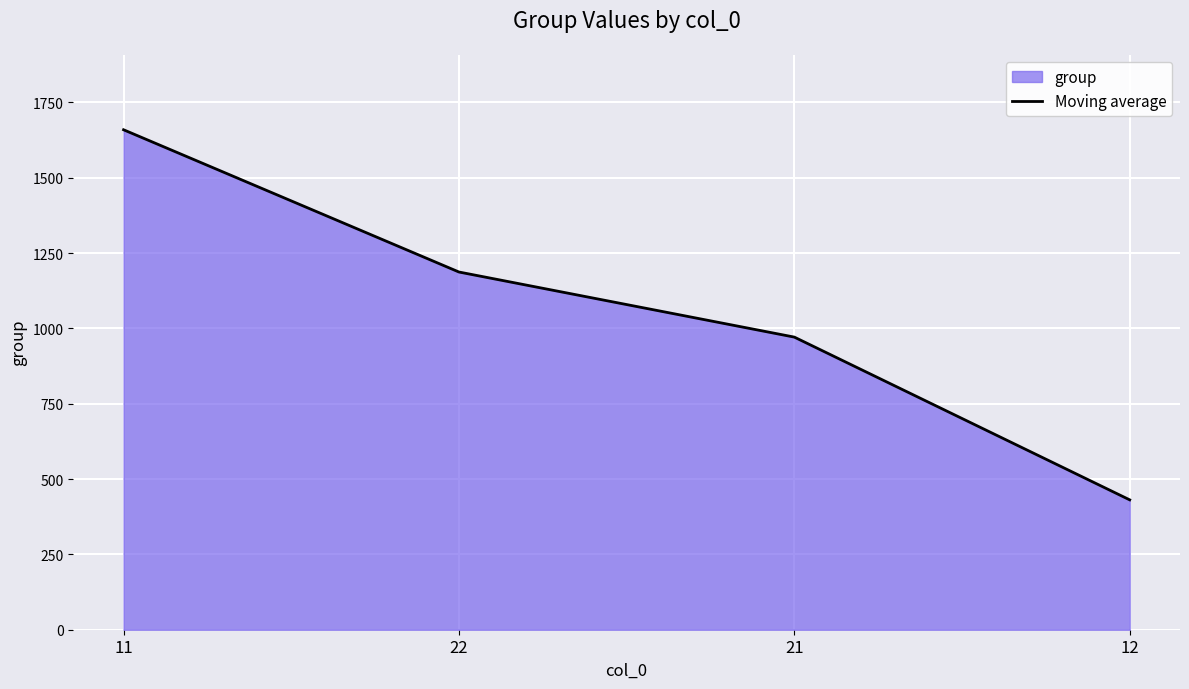

Reading right to left, what are all the values shown in this chart?

431	971	1187	1659